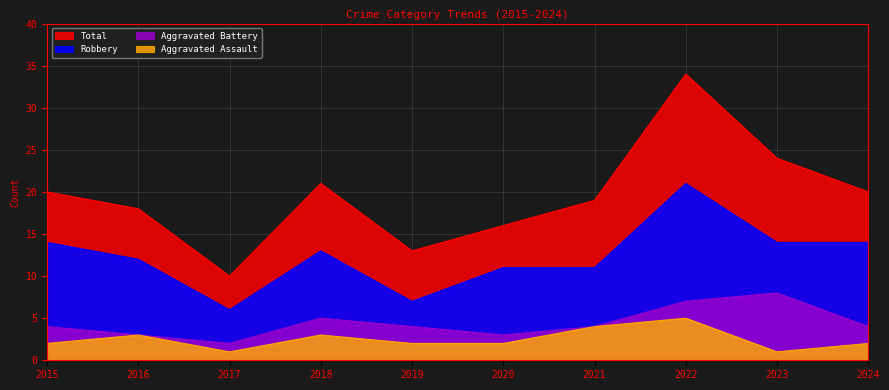

At which label does Aggravated Assault reach its minimum?

2017